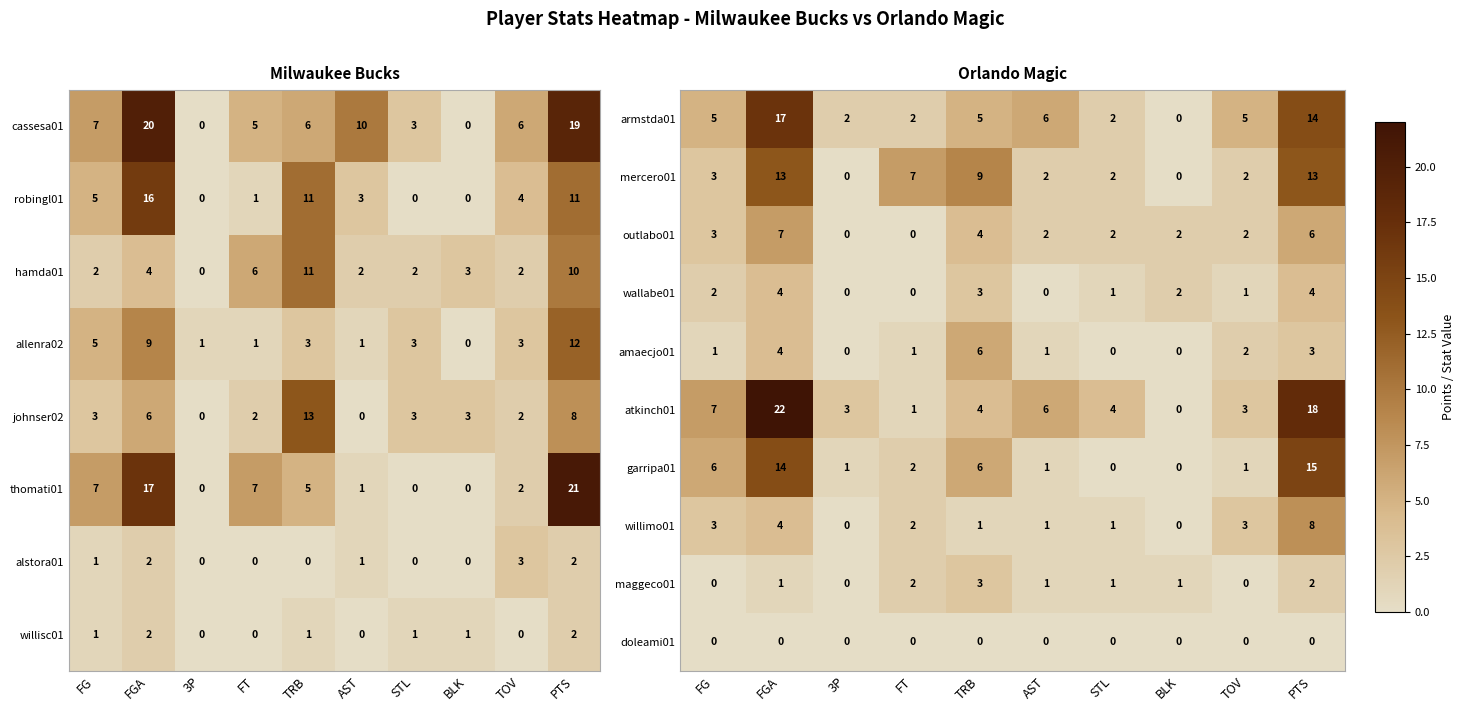

Is it true that atkinch01 equals 9 at PTS?

False